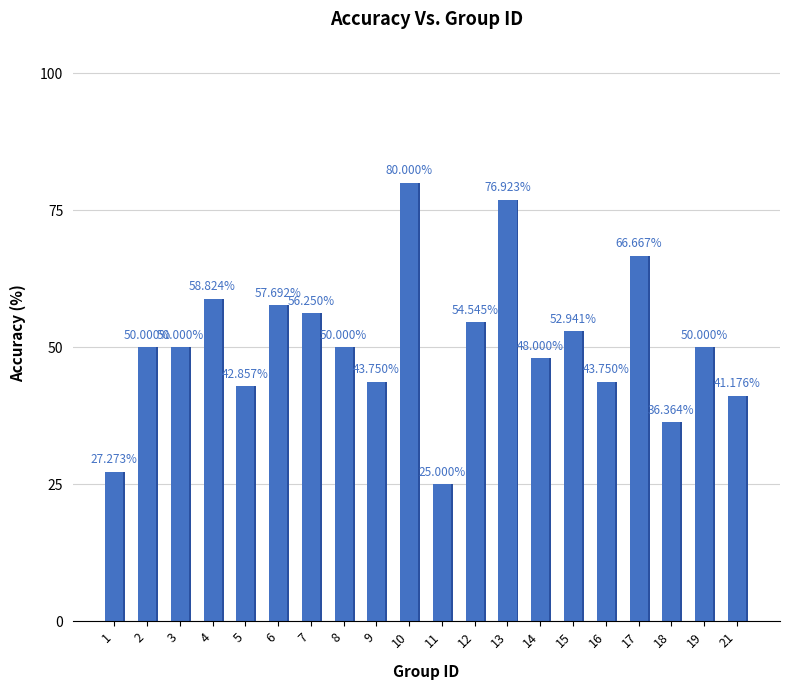

At which category does the chart reach its peak across all series?

10